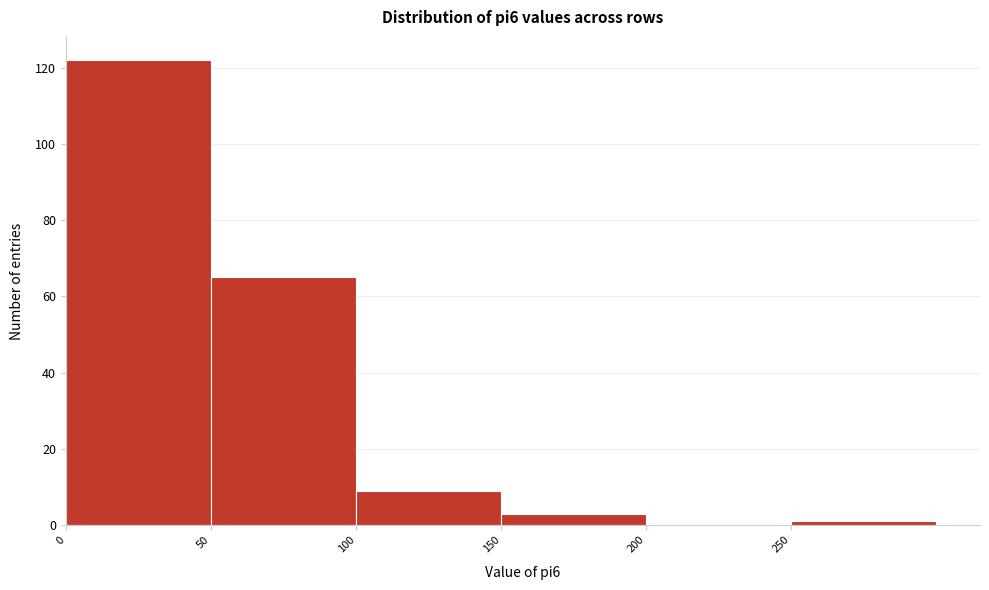

Reading left to right, transcribe this chart: for each bar, give the range it covers on the x-axis and its height. The values are not printed on the chart, so give them approximately, as read against the axis.

0 to 50: 122
50 to 100: 66
100 to 150: 10
150 to 200: 4
200 to 250: 0
250 to 300: under 2